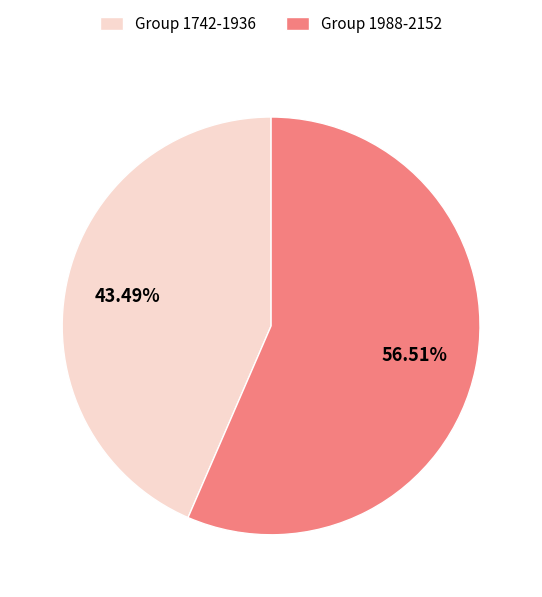

Rank the categories by value from lowest to highest.

Group 1742-1936, Group 1988-2152